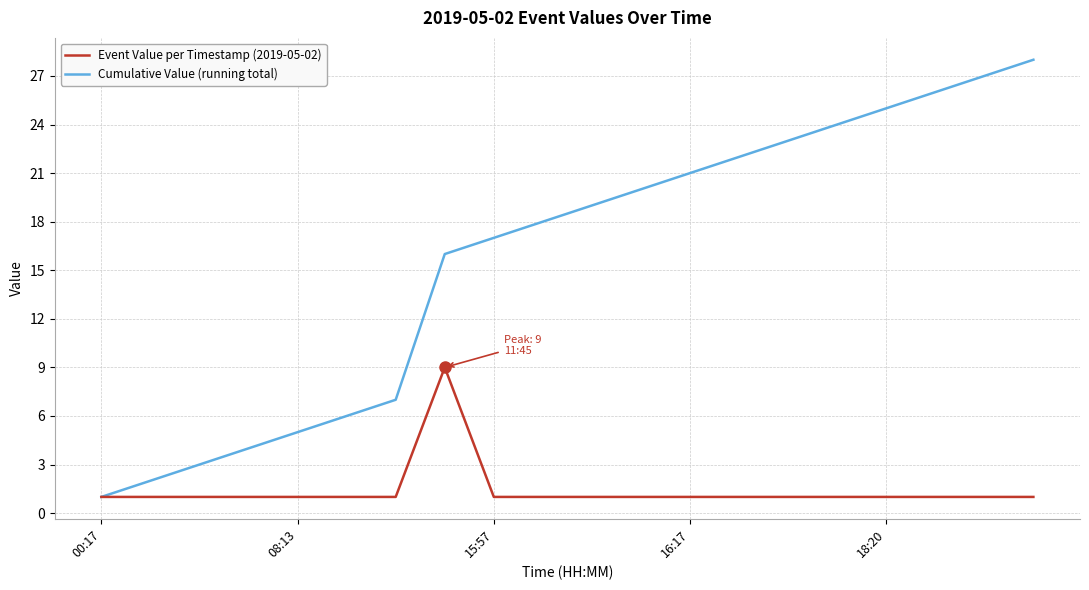

Which series has the widest spread of values?

Cumulative Value (running total)